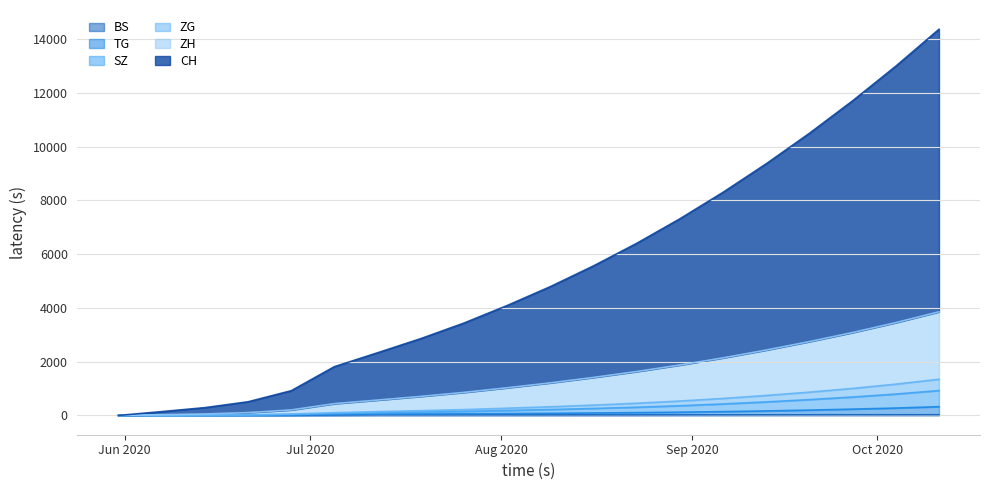

How many values in the ZG series are below 218?

10